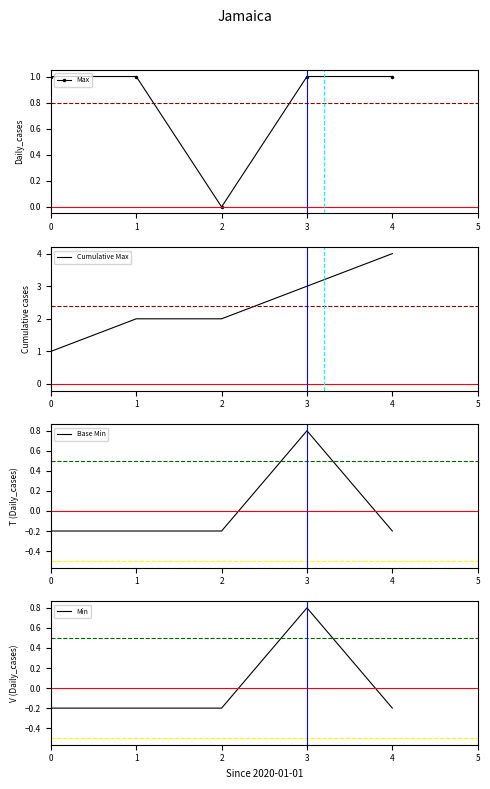

What is the value of the Min point at the 3rd from the left?

-0.2